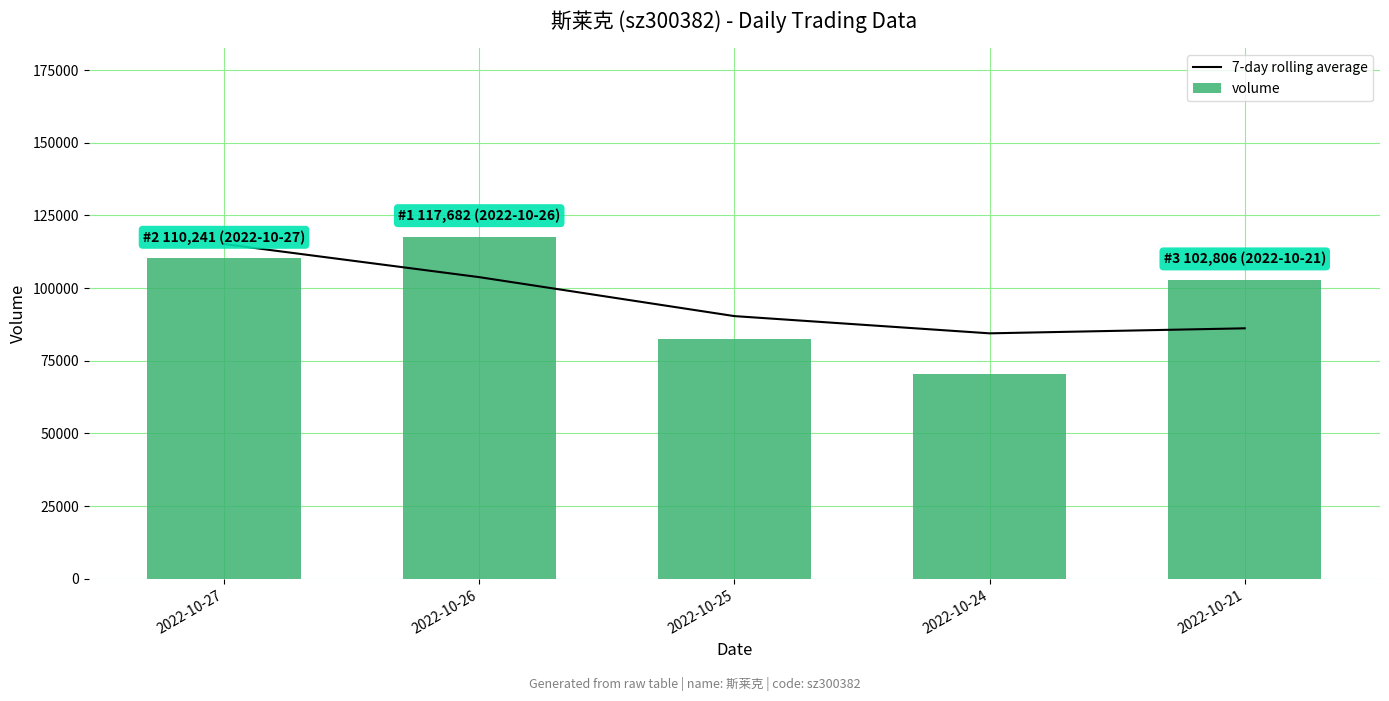

At which label is 7-day rolling average closest to 99794?

2022-10-26